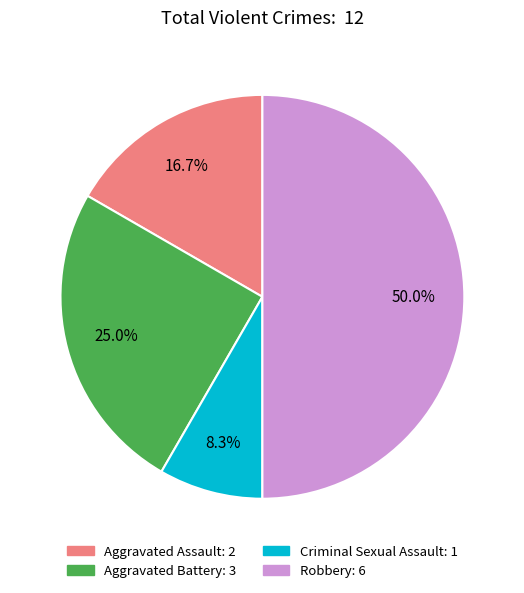

What is the change in value from Aggravated Assault to Robbery?

+4